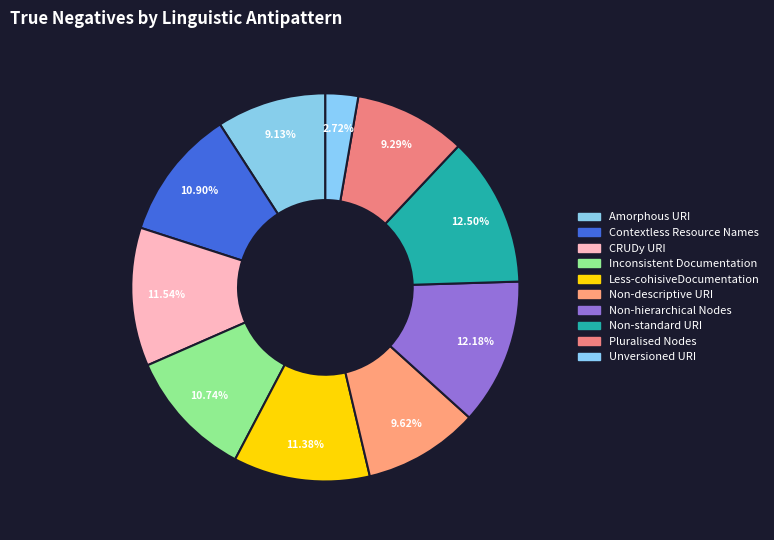

What percentage is the Less-cohisiveDocumentation slice, to the nearest percent?

11%